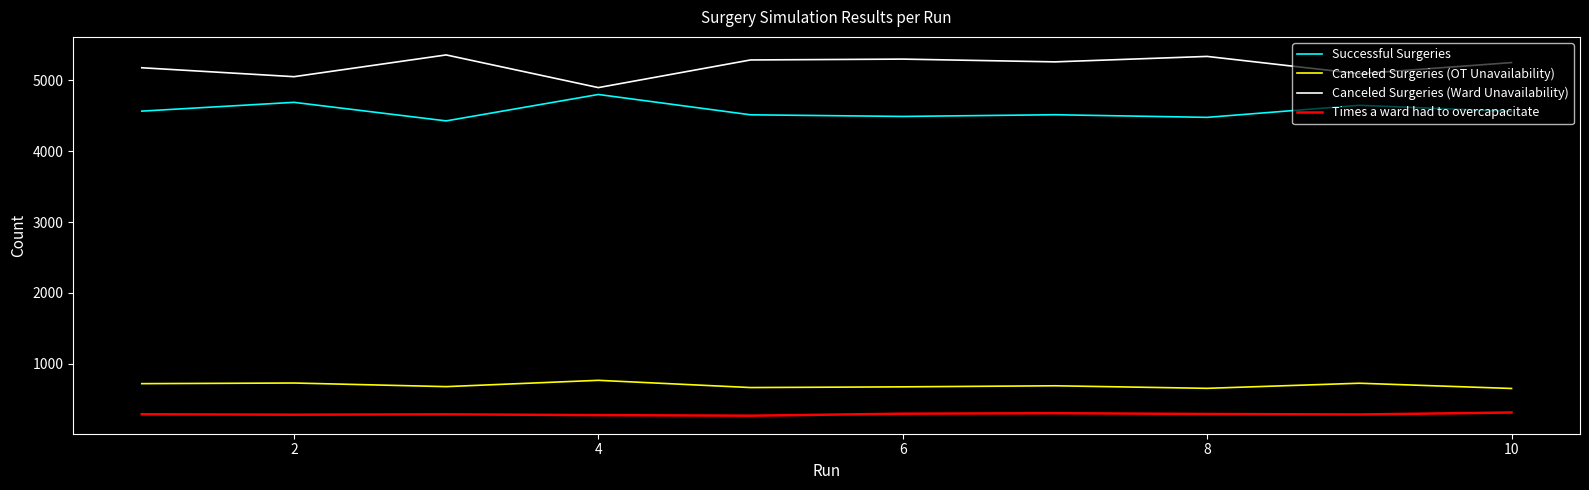

Does the chart display data point markers on the line(s)?

No